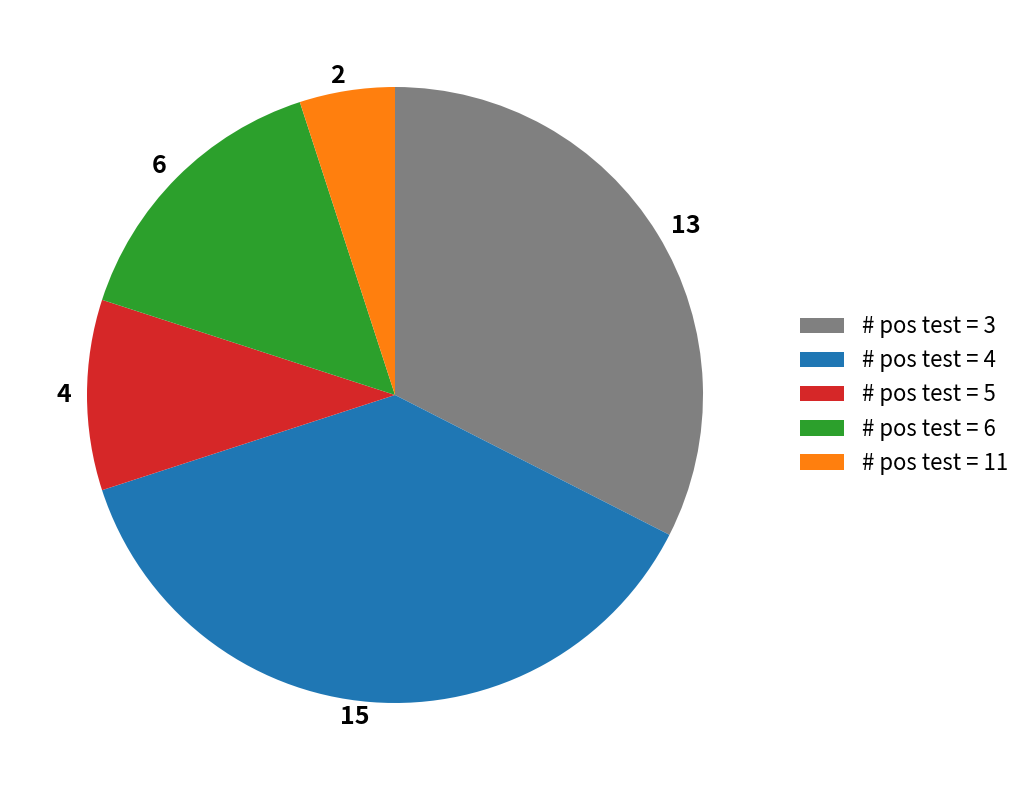

Is there any slice that represents more than half of the pie?

No